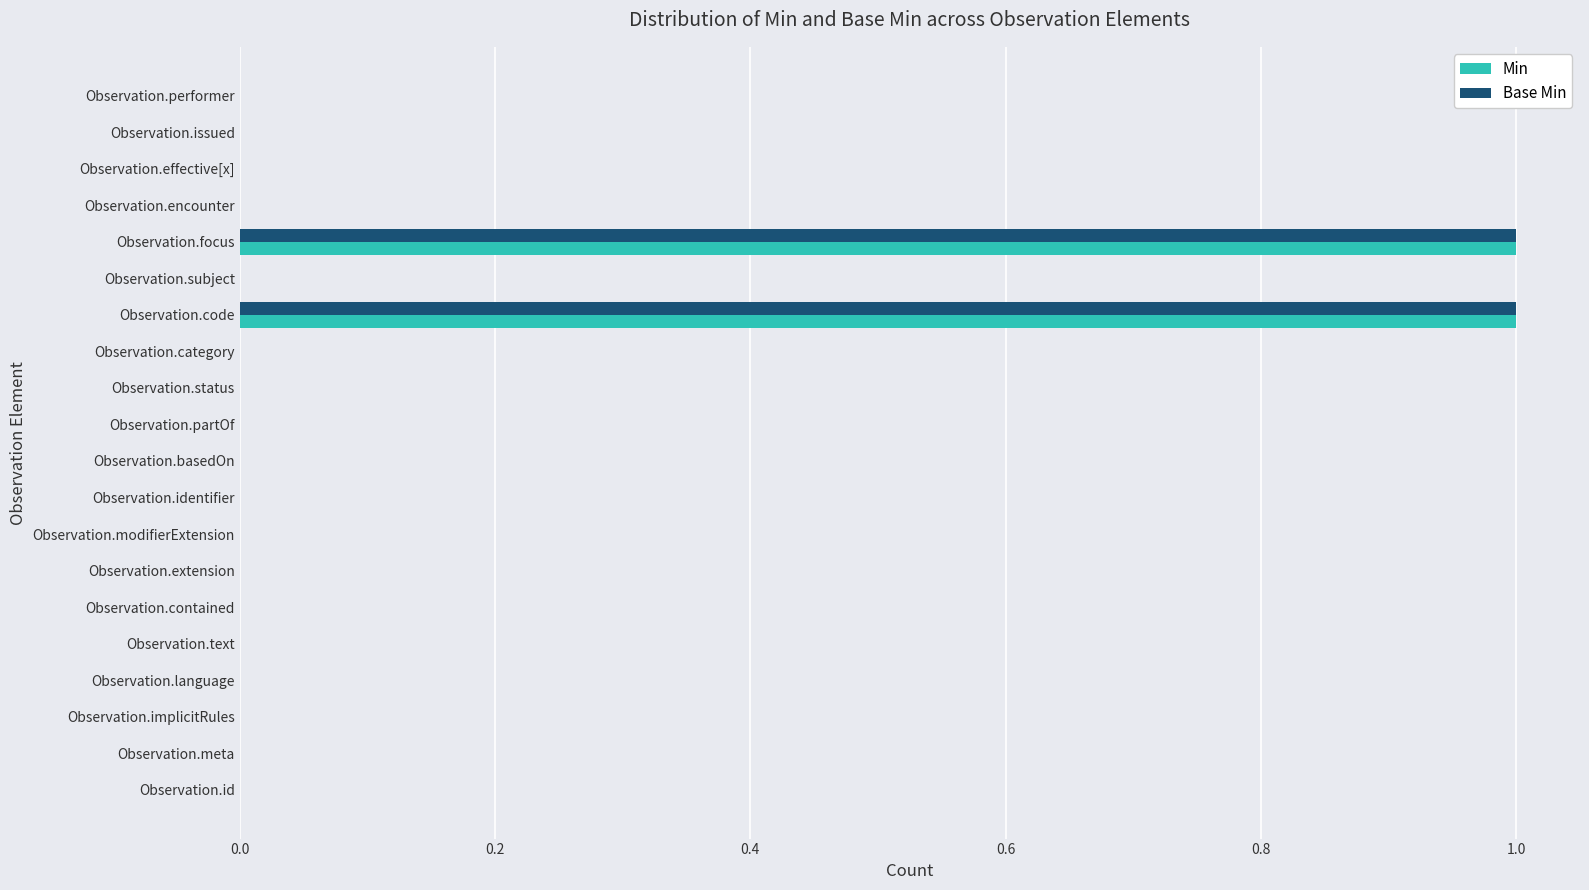

True or false: Min has a value of -1 at Observation.modifierExtension.

False